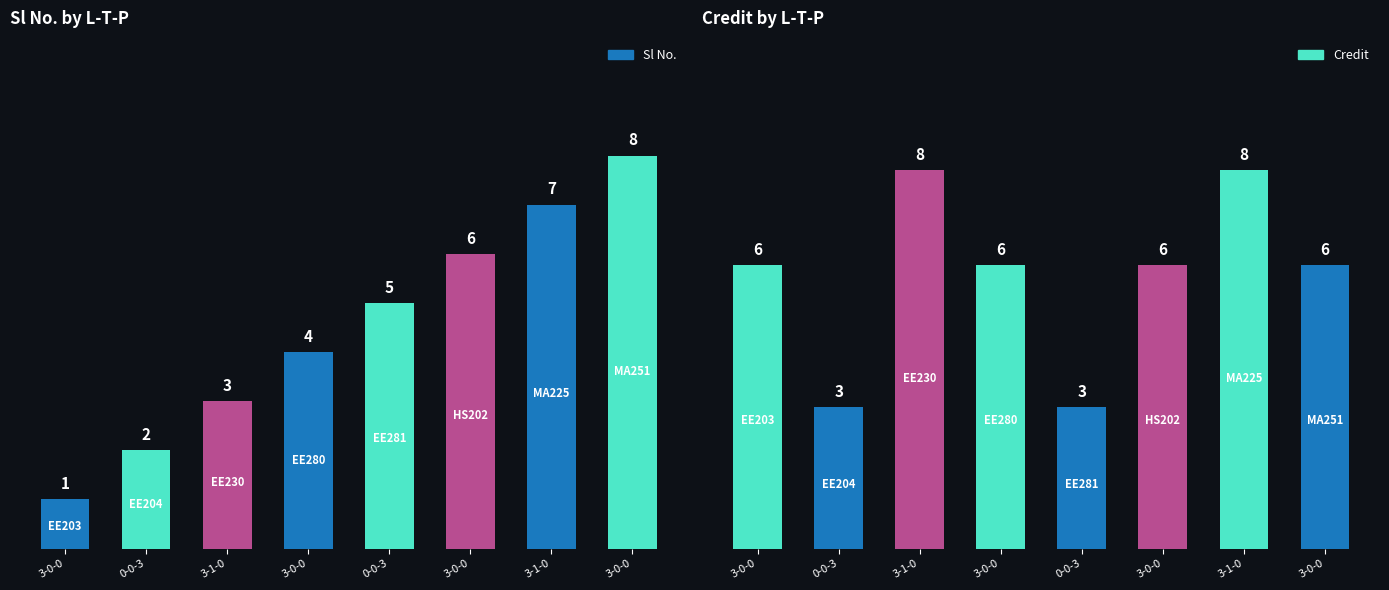

List the labels in order of Credit value, largest first.

3-1-0, 3-1-0, 3-0-0, 3-0-0, 3-0-0, 3-0-0, 0-0-3, 0-0-3